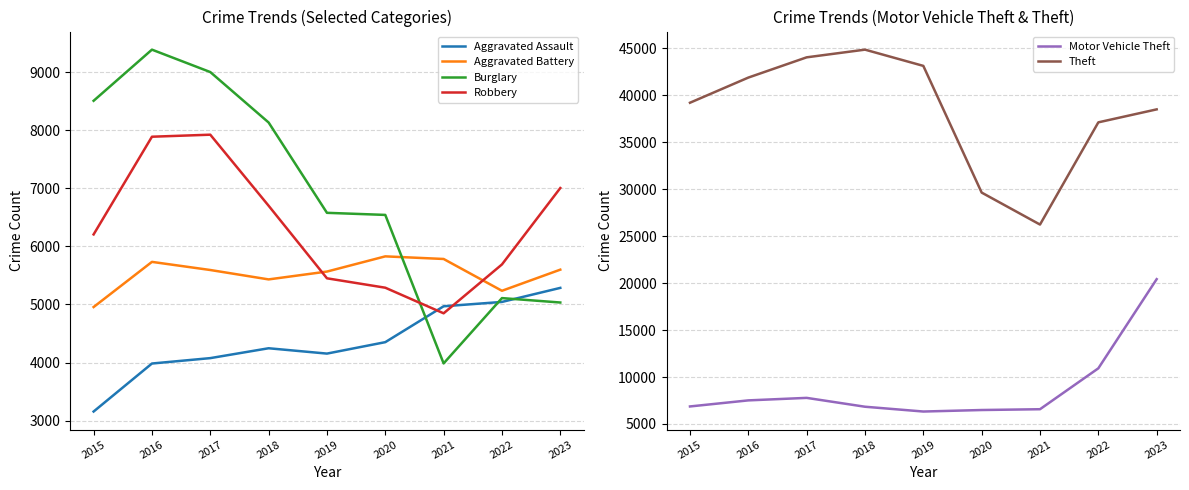

Reading left to right, list all the values displayed in this chart.

Aggravated Assault: 3156	3983	4076	4246	4154	4351	4969	5044	5286
Aggravated Battery: 4956	5734	5594	5432	5567	5829	5784	5236	5600
Burglary: 8509	9390	9004	8135	6579	6543	3985	5110	5034
Robbery: 6207	7890	7925	6701	5451	5289	4848	5690	7006
Motor Vehicle Theft: 6866	7512	7779	6836	6325	6486	6571	10926	20420
Theft: 39208	41886	44042	44861	43132	29640	26235	37119	38501